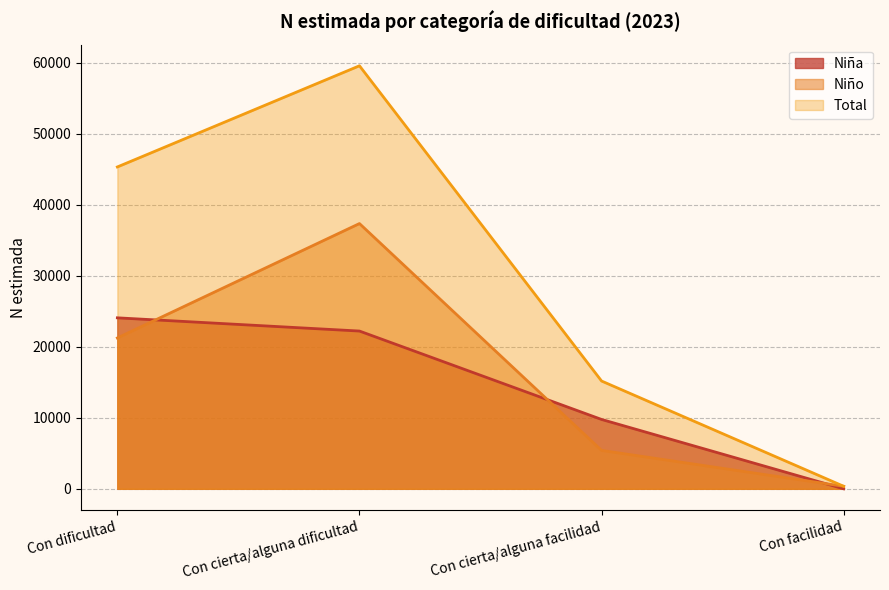

Where is the first local maximum for Niño?

Con cierta/alguna dificultad